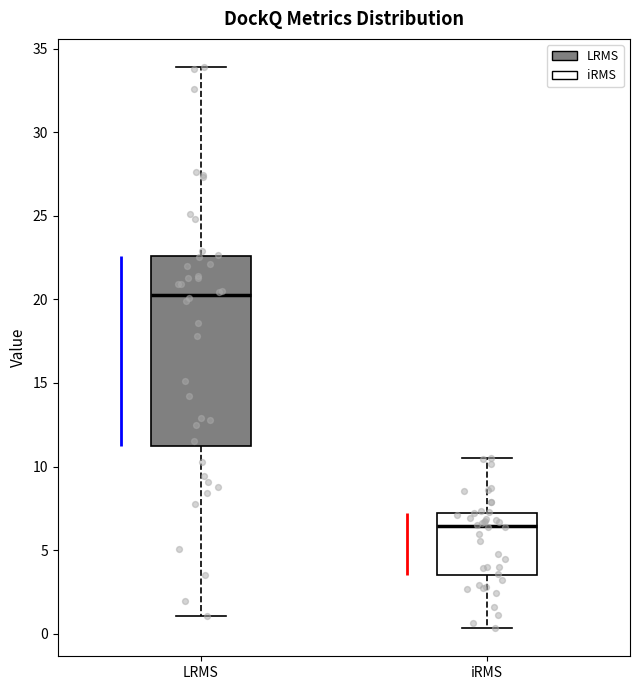

Which box is the tallest, from its lower edge to its upper edge?

LRMS